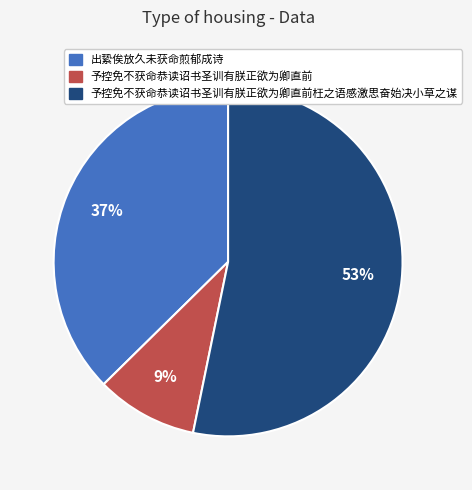

To the nearest percent, what portion does 出絷俟放久未获命煎郁成诗 represent?

37%